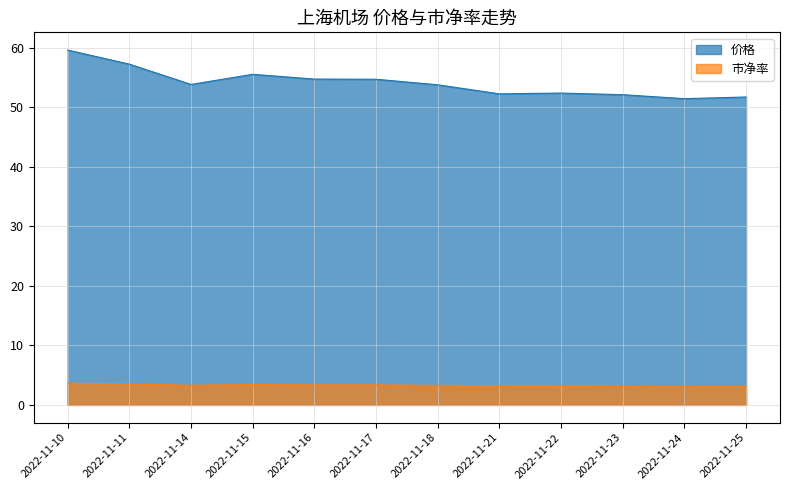

What is the approximate value of 价格 at 2022-11-18?

53.8